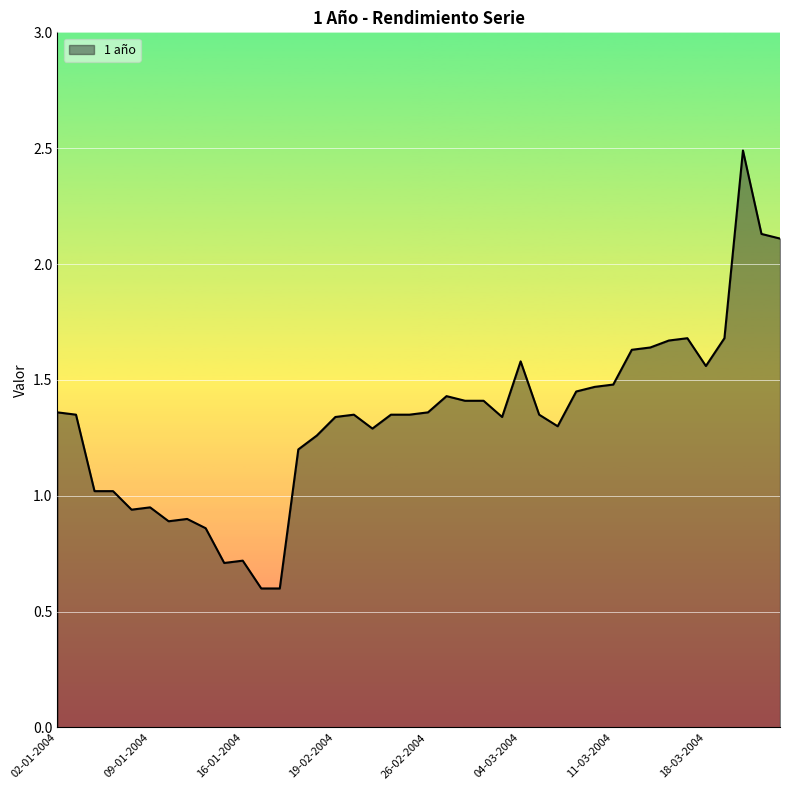

What is the sum of all values?

53.2